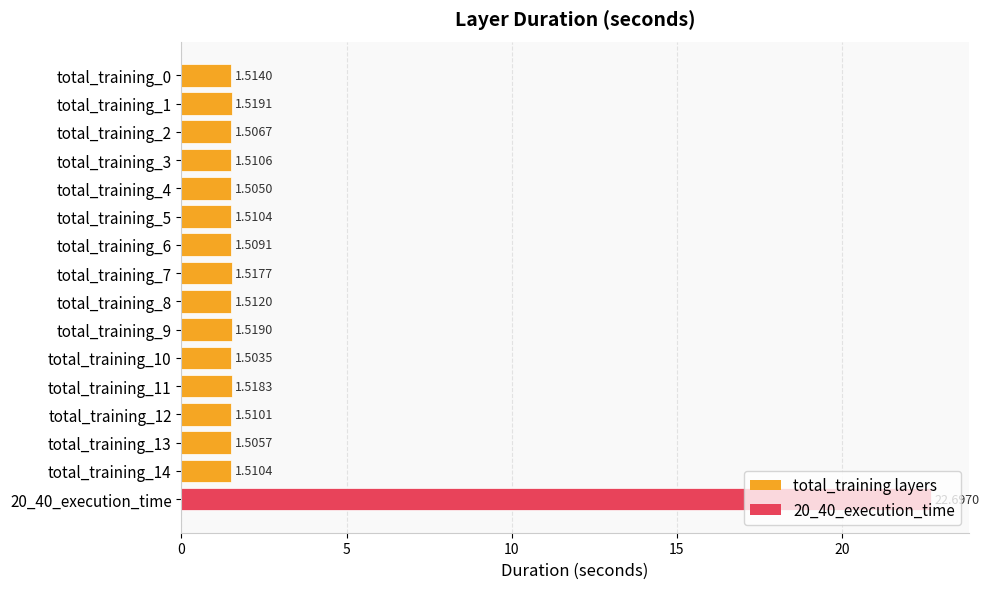

What is the difference between the maximum and minimum values?

21.2